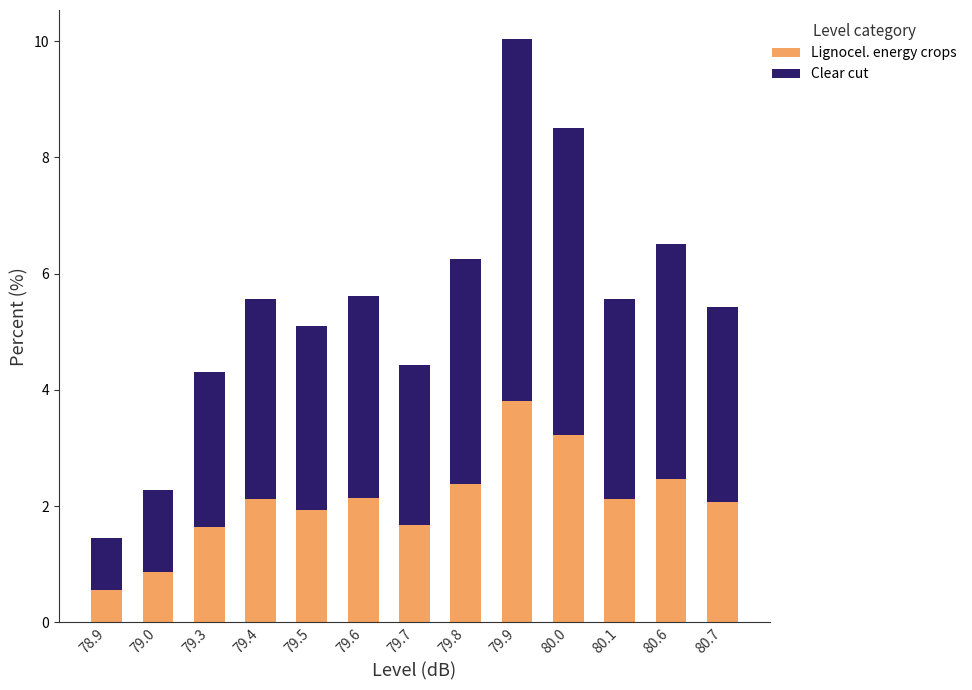

What is the lowest value of the Lignocel. energy crops series?

0.6